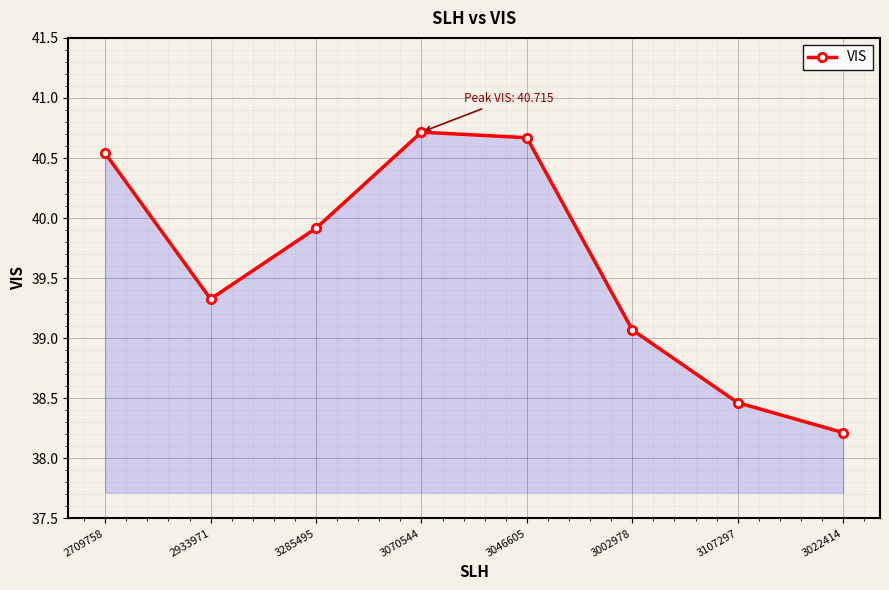

Where is the data nearest to the value 39?

3002978